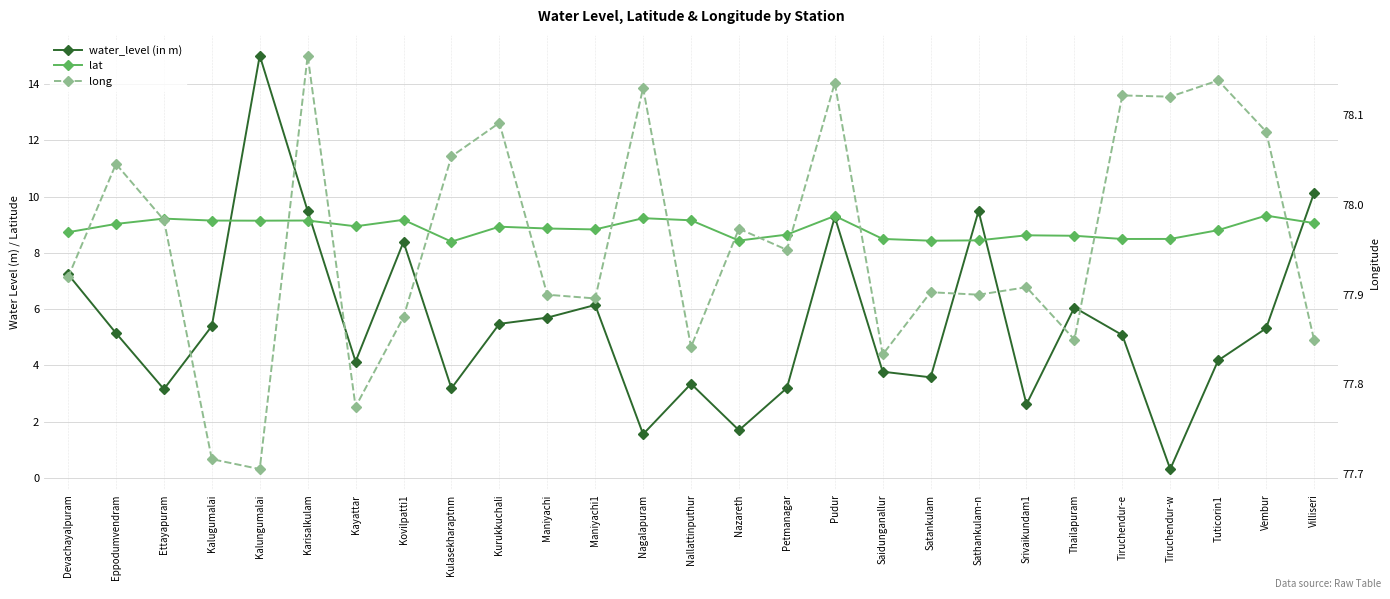

The value of long at Tiruchendur-w is 78.1. True or false?

True